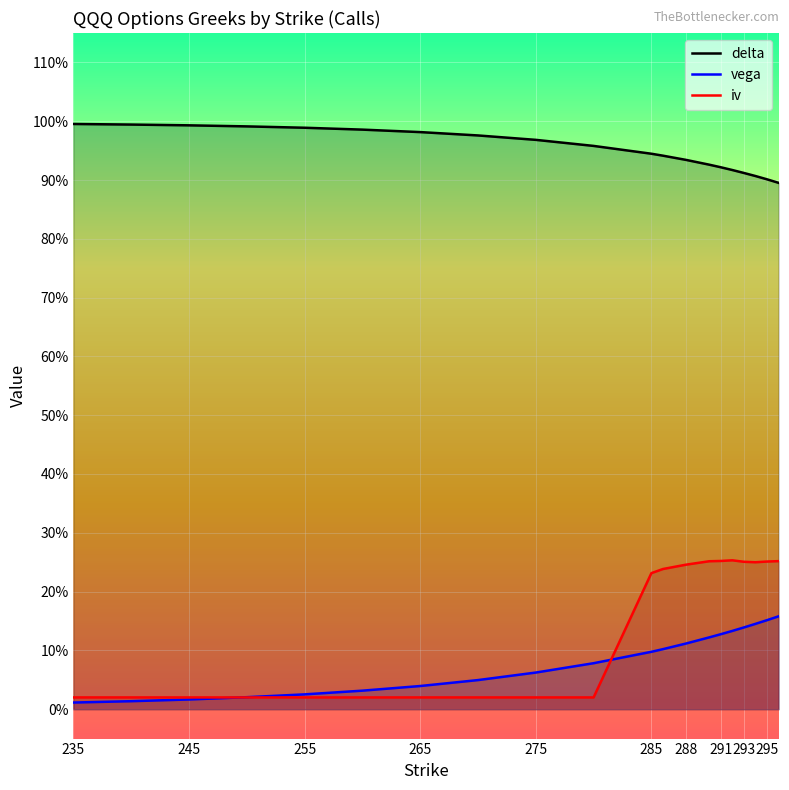

How many times do vega and iv cross each other?

2